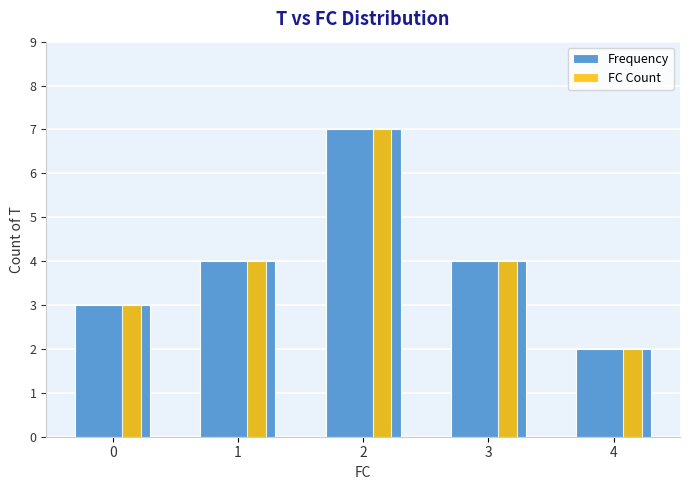

Reading left to right, what are all the values shown in this chart?

Frequency: 0=3	1=4	2=7	3=4	4=2
FC Count: 0=3	1=4	2=7	3=4	4=2